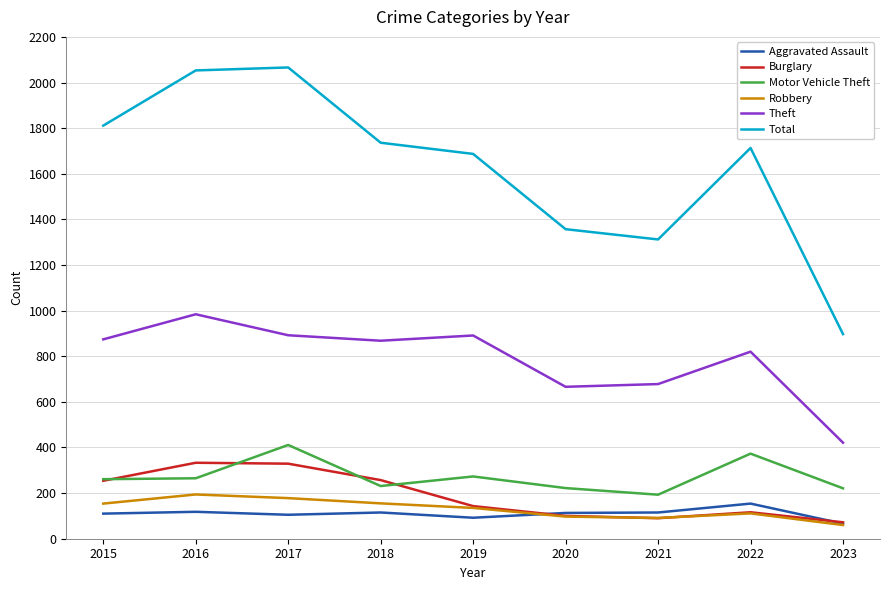

What is the difference between the maximum and second lowest values in the Burglary series?

243